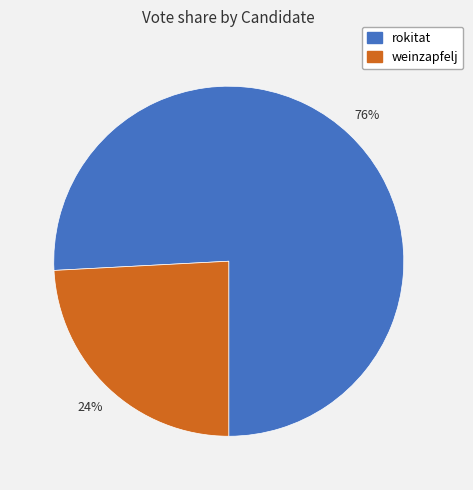

How many slices are in this pie chart?

2